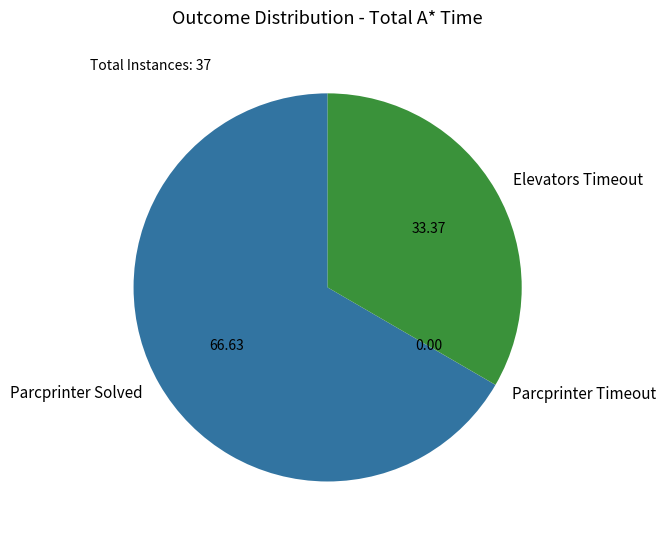

Is there a majority slice in this chart?

Yes